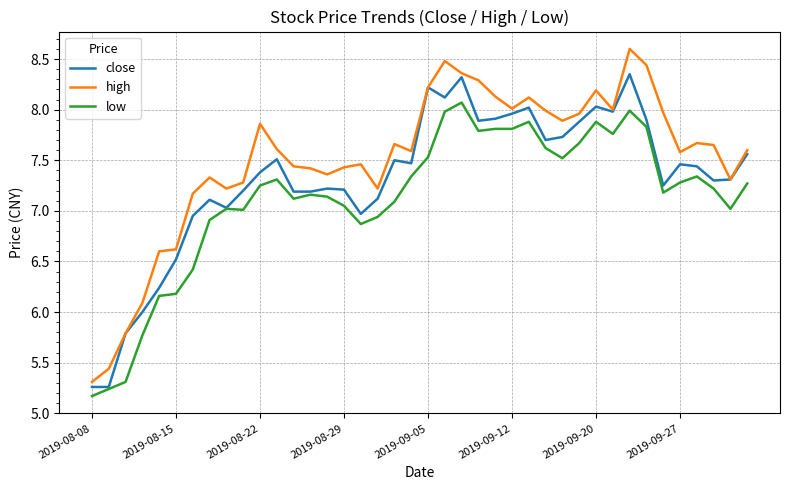

Count the number of data series in this chart.

3